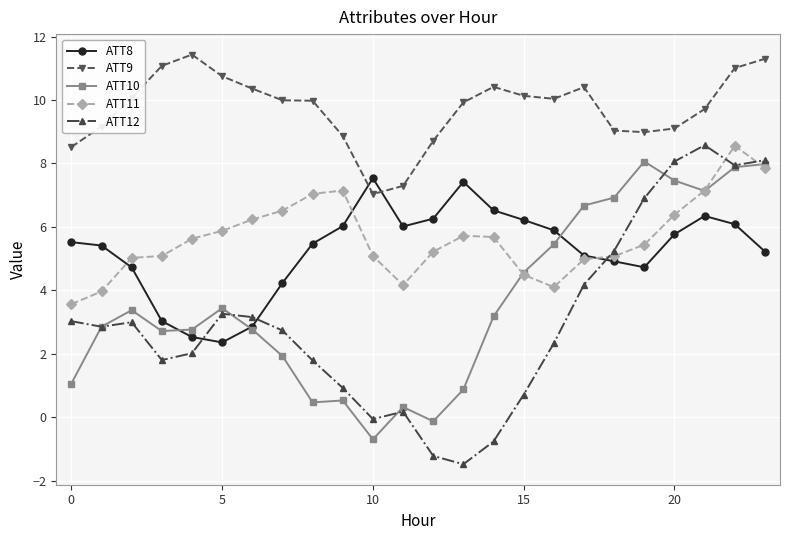

True or false: ATT9 and ATT10 intersect in this chart.

False